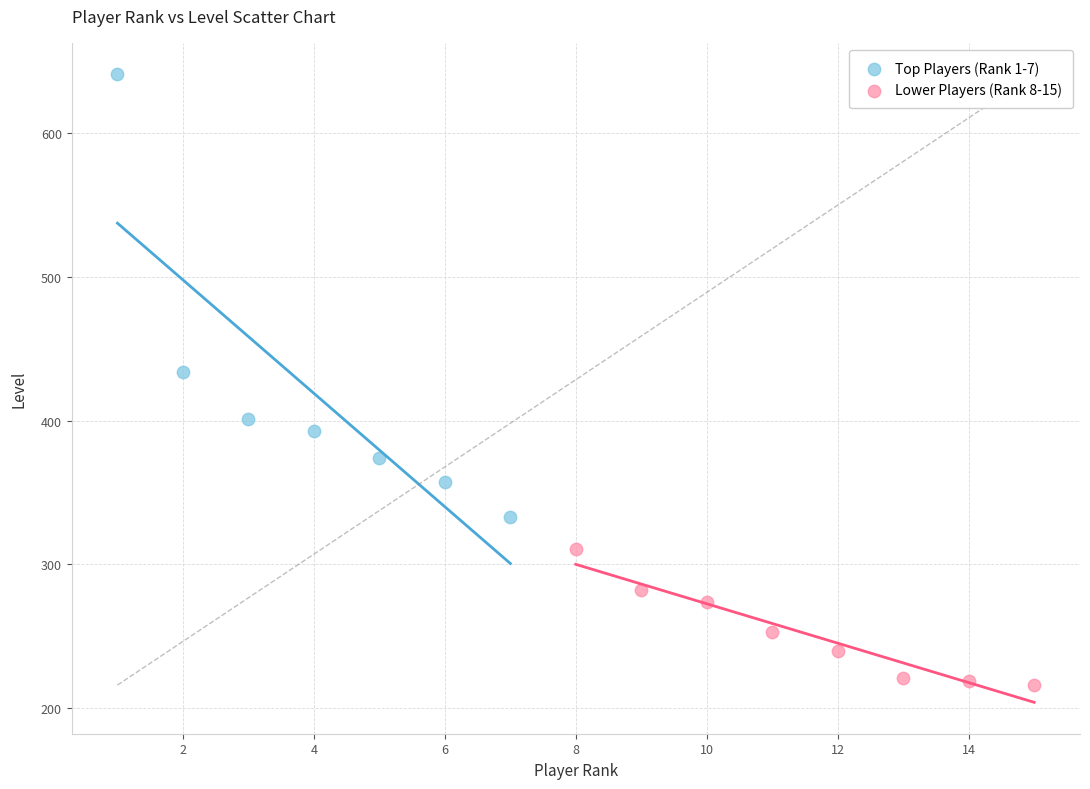

Which series reaches the maximum Y coordinate?

Top Players (Rank 1-7)